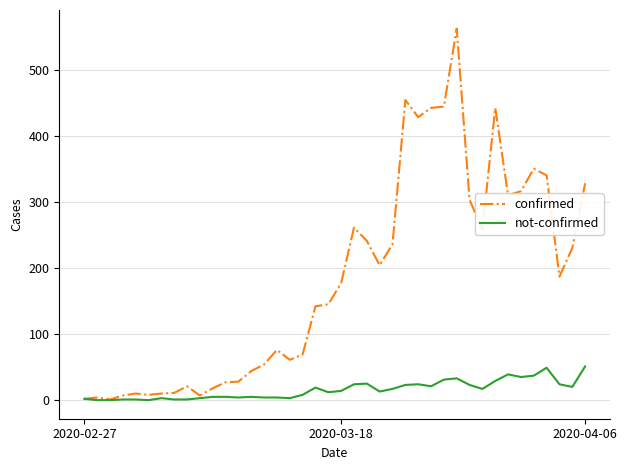

Which series has the largest total across all categories?

confirmed